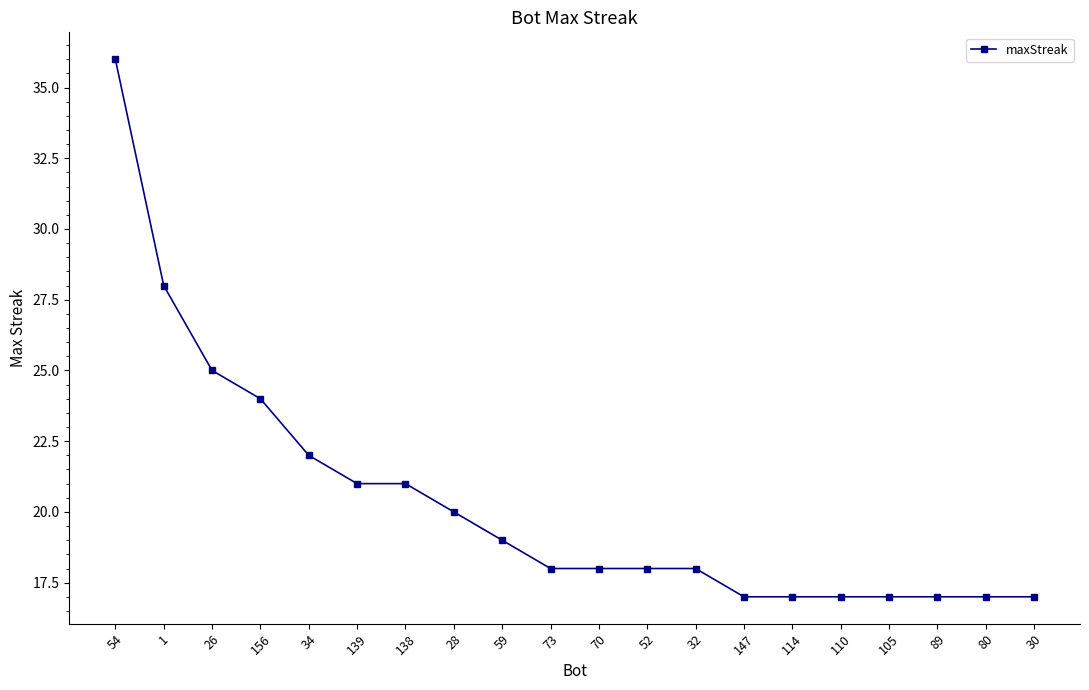

Reading left to right, transcribe all the data shown in this chart.

36	28	25	24	22	21	21	20	19	18	18	18	18	17	17	17	17	17	17	17